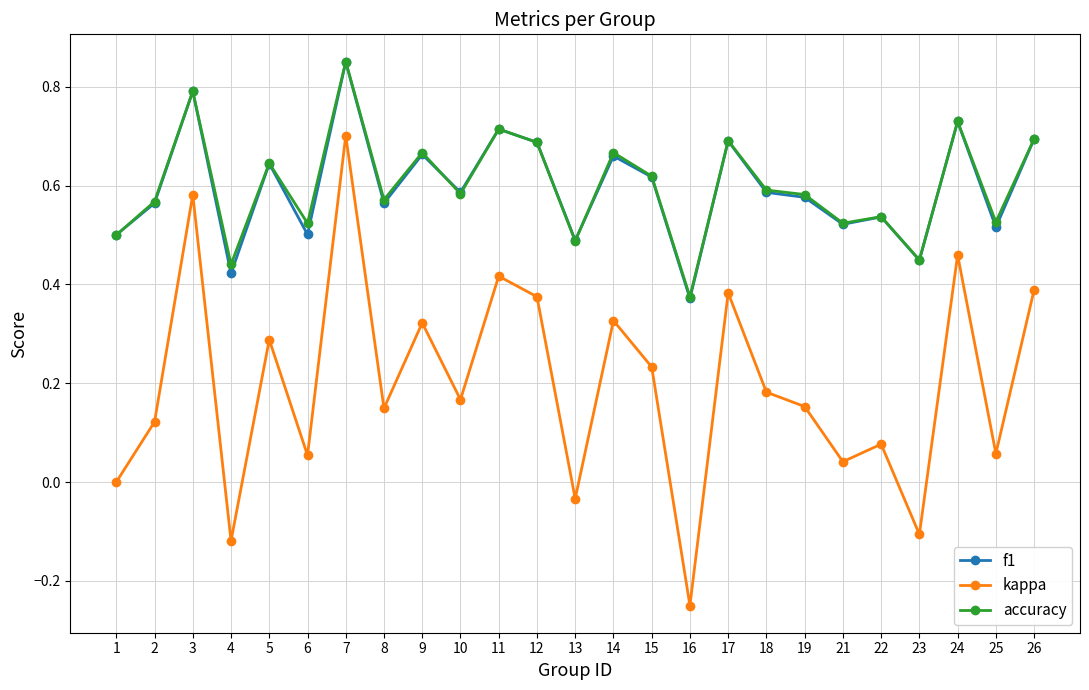

Which series has the largest range (max minus min)?

kappa